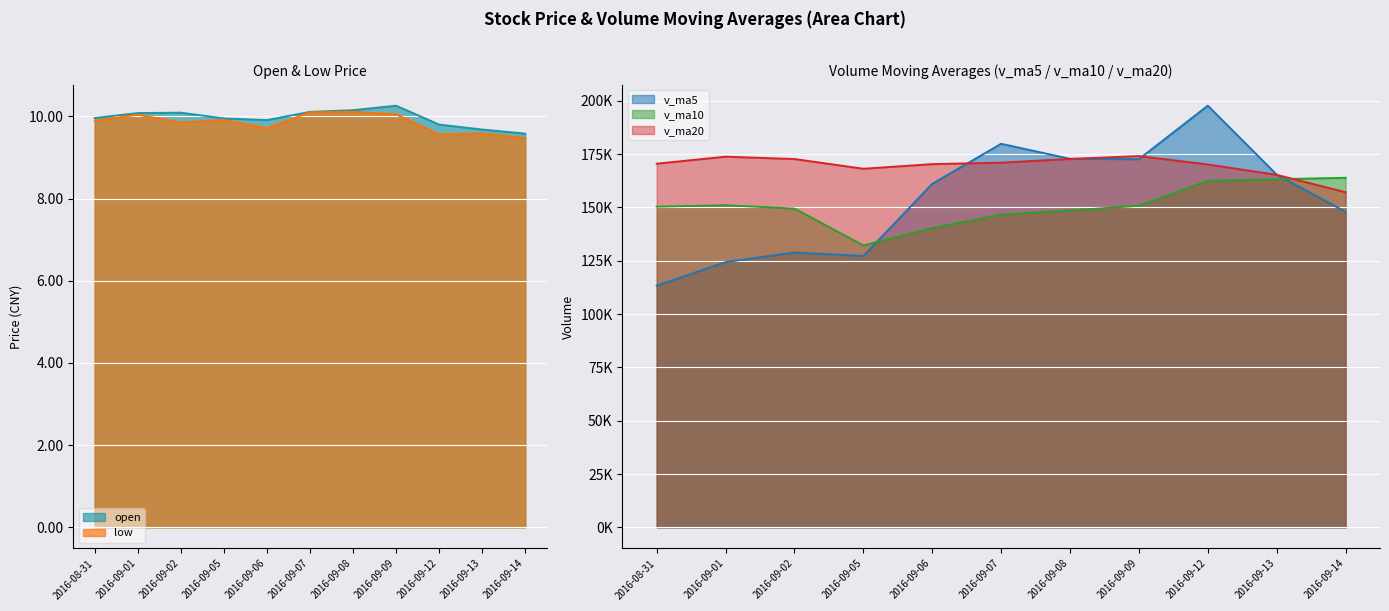

What is the value of the v_ma20 point at the 6th from the left?

171009.8